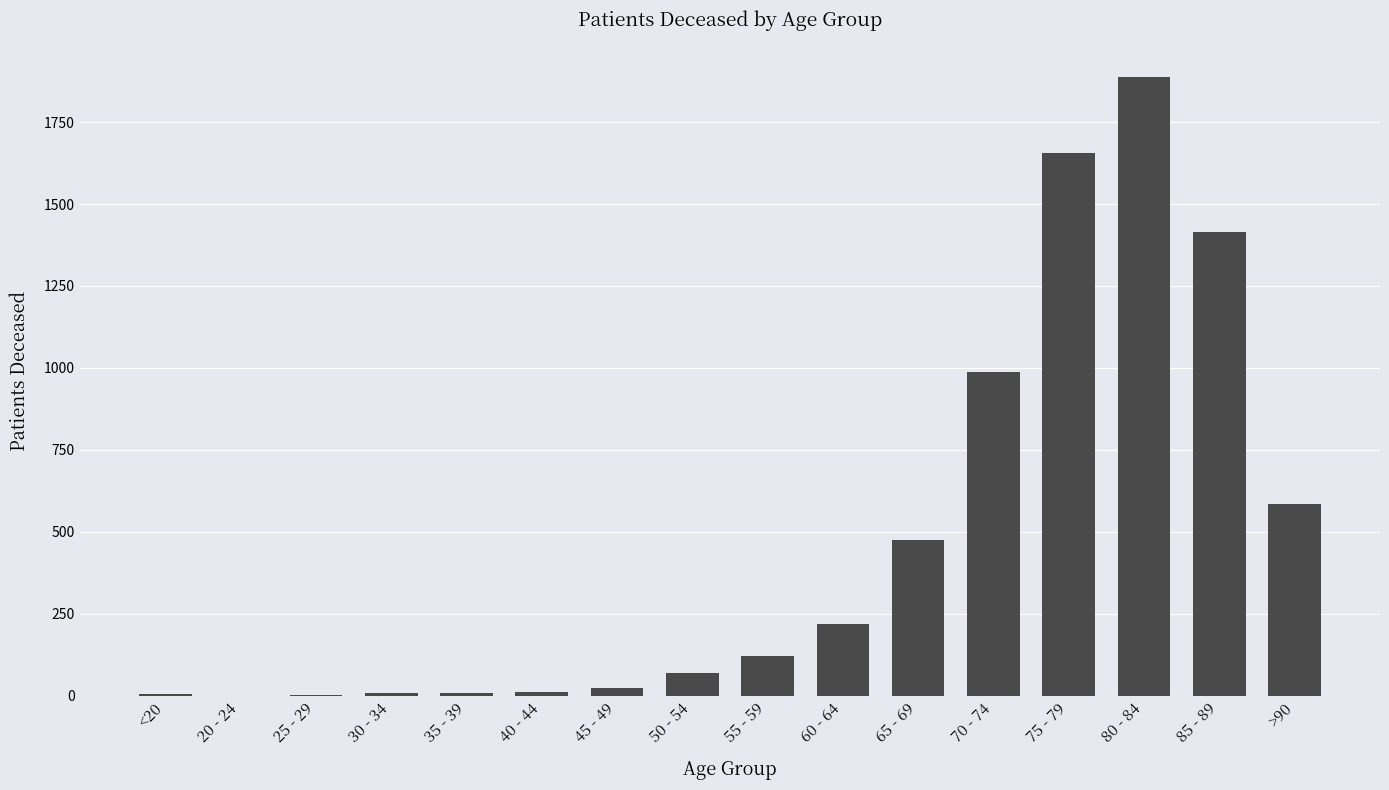

True or false: the data shows 1676 at 70 - 74.

False